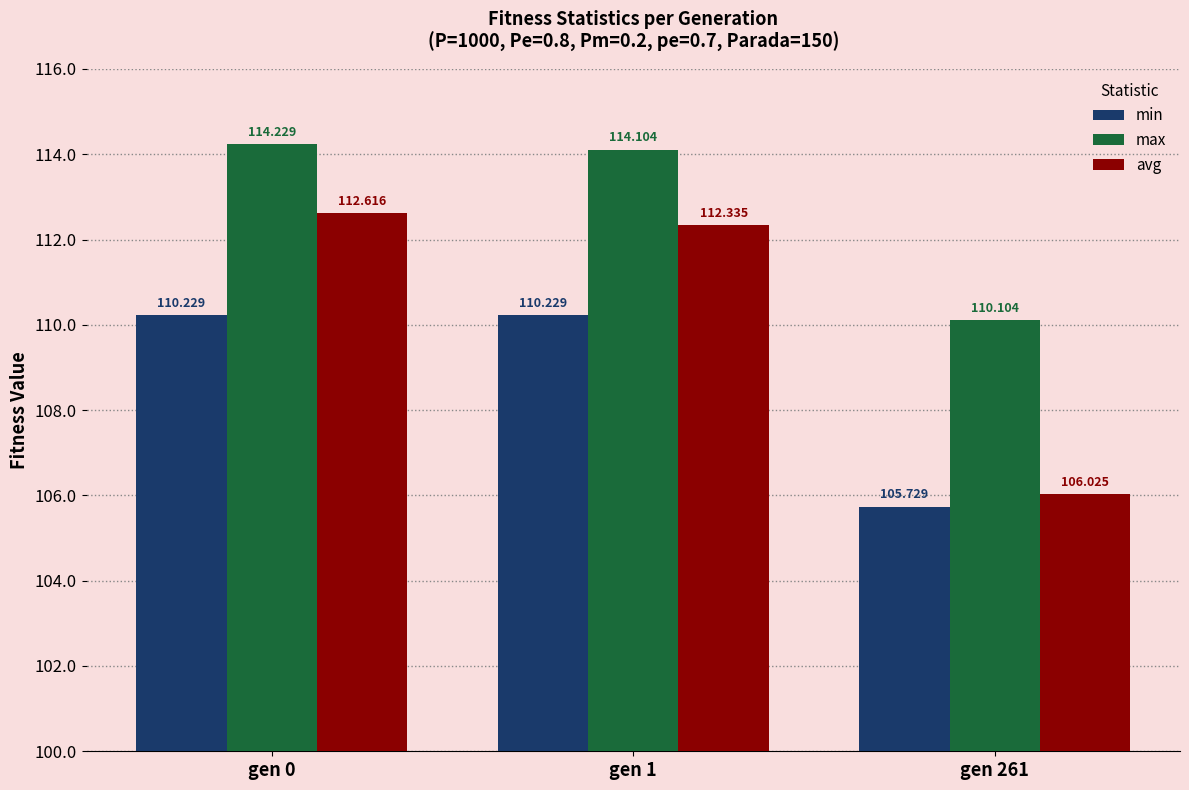

Reading left to right, list all the values displayed in this chart.

min: gen 0=110.2	gen 1=110.2	gen 261=105.7
max: gen 0=114.2	gen 1=114.1	gen 261=110.1
avg: gen 0=112.6	gen 1=112.3	gen 261=106.0